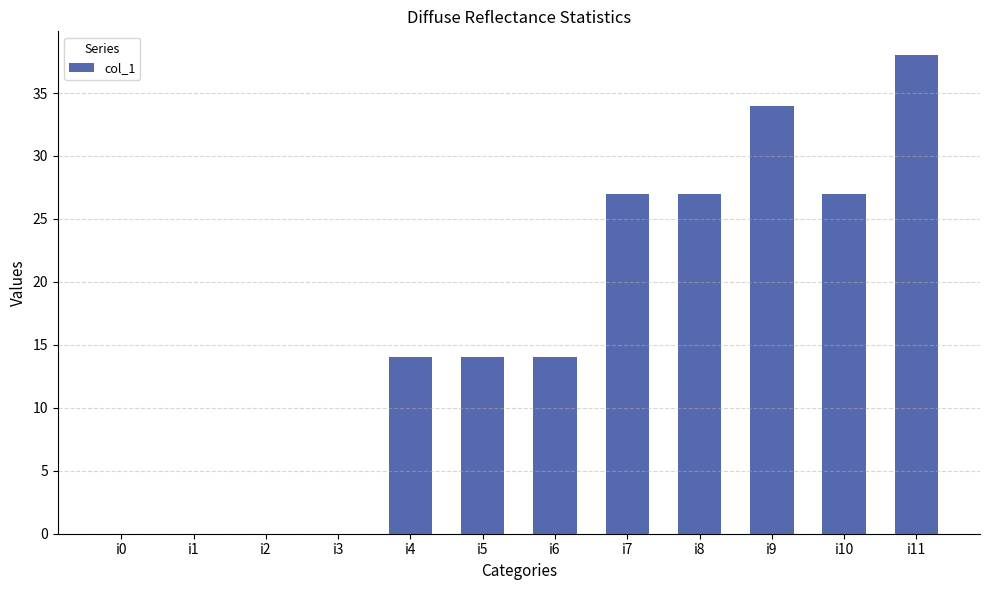

Between i9 and i6, which is larger?

i9